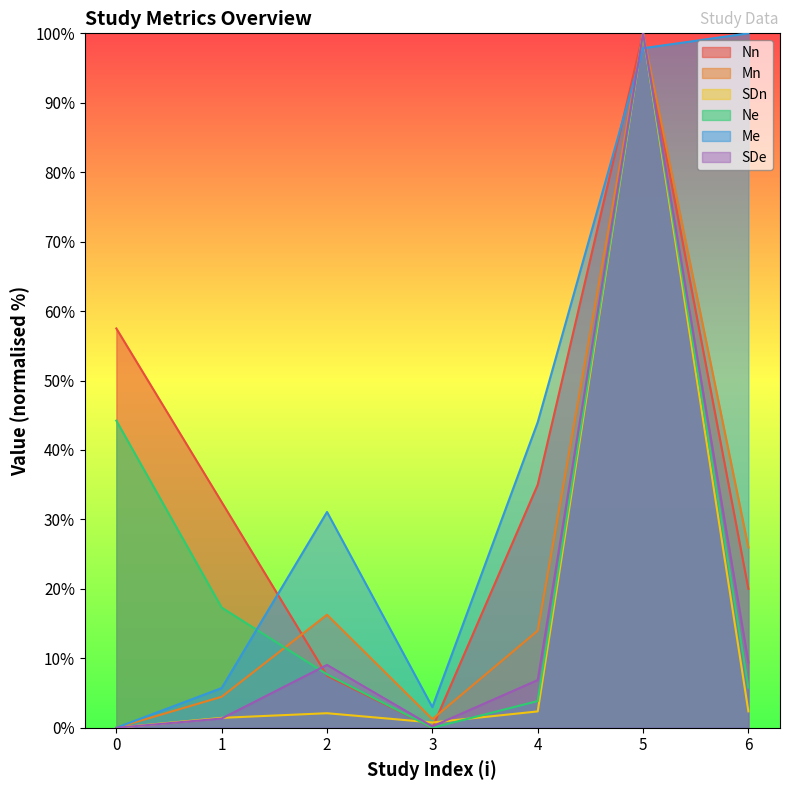

Is it true that SDn equals 3.2 at 6?

False